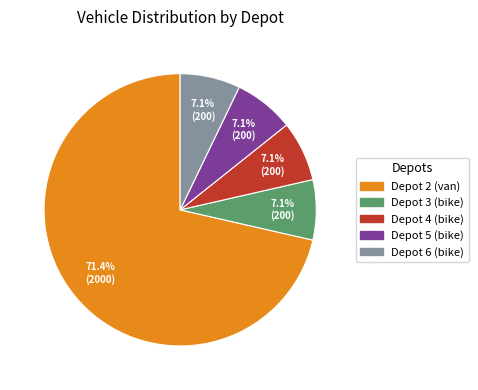

Is there any slice that represents more than half of the pie?

Yes